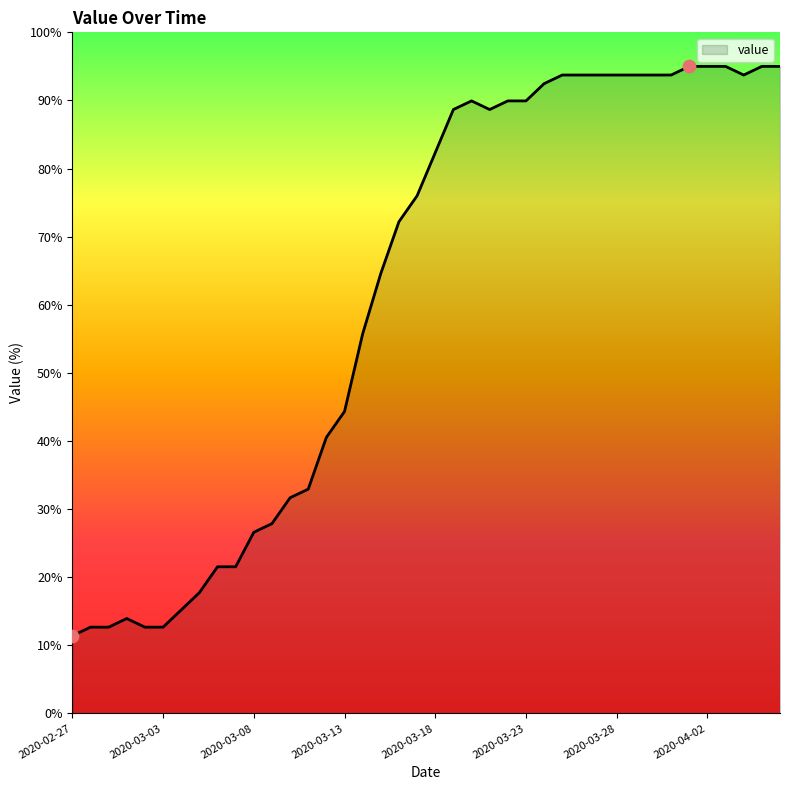

What is the difference between the maximum and minimum values?

83.6